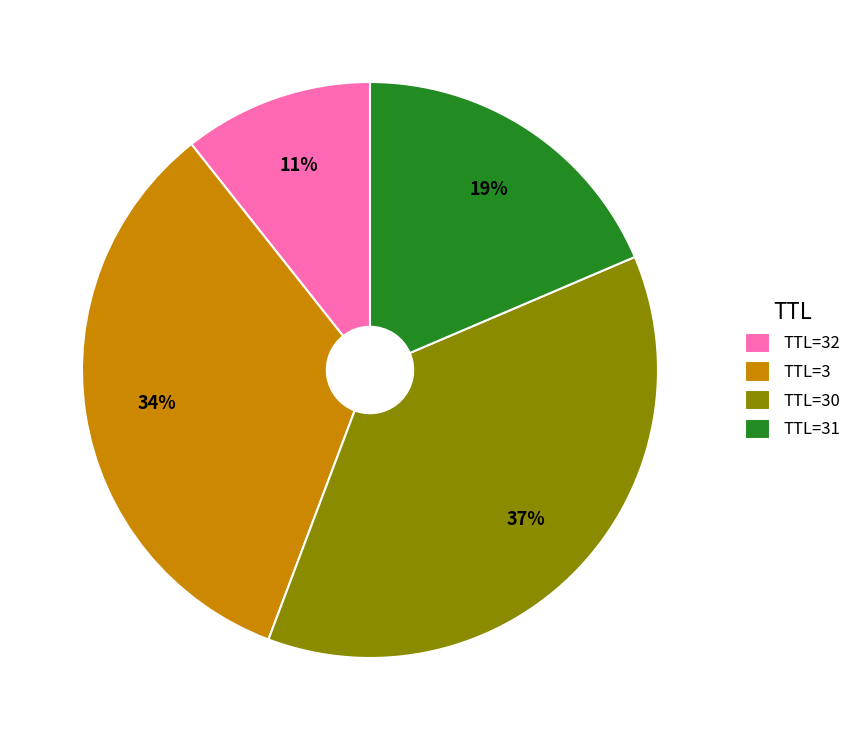

Which slice is the smallest?

TTL=32